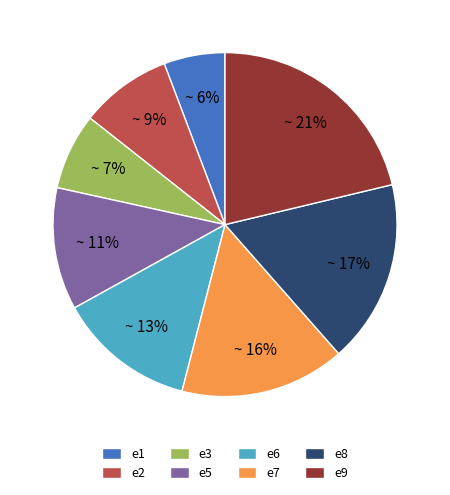

Rank the categories by value from highest to lowest.

e9, e8, e7, e6, e5, e2, e3, e1